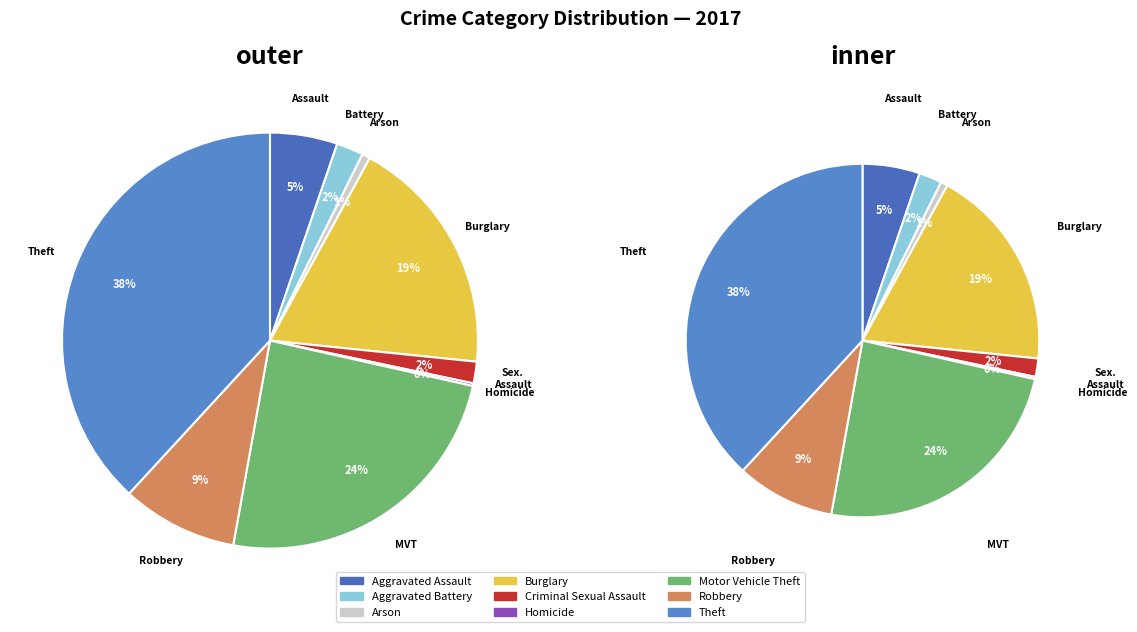

Is Aggravated Battery the majority of the pie?

No